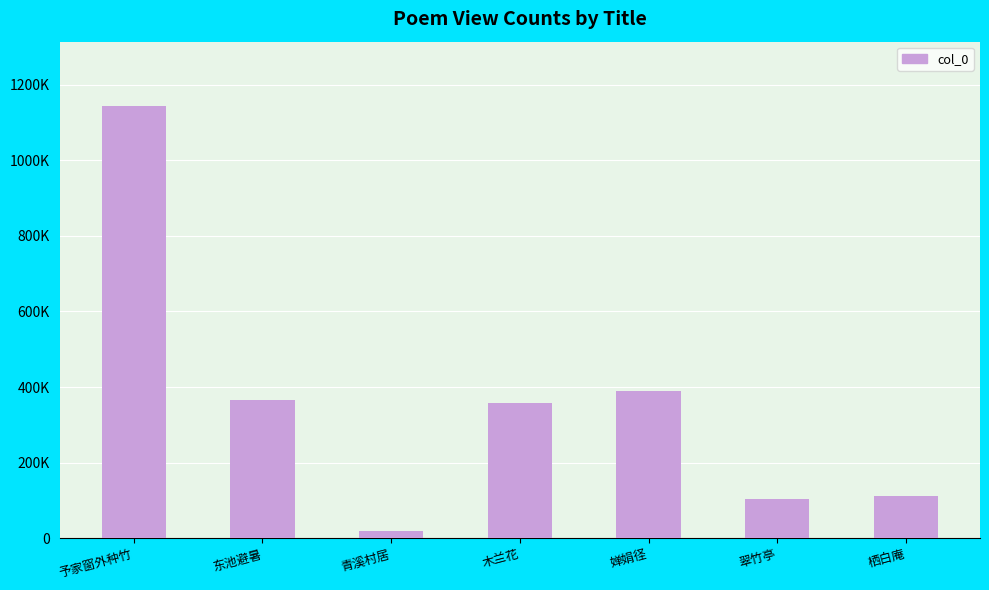

What is the label of the 7th bar from the right?

予家窗外种竹